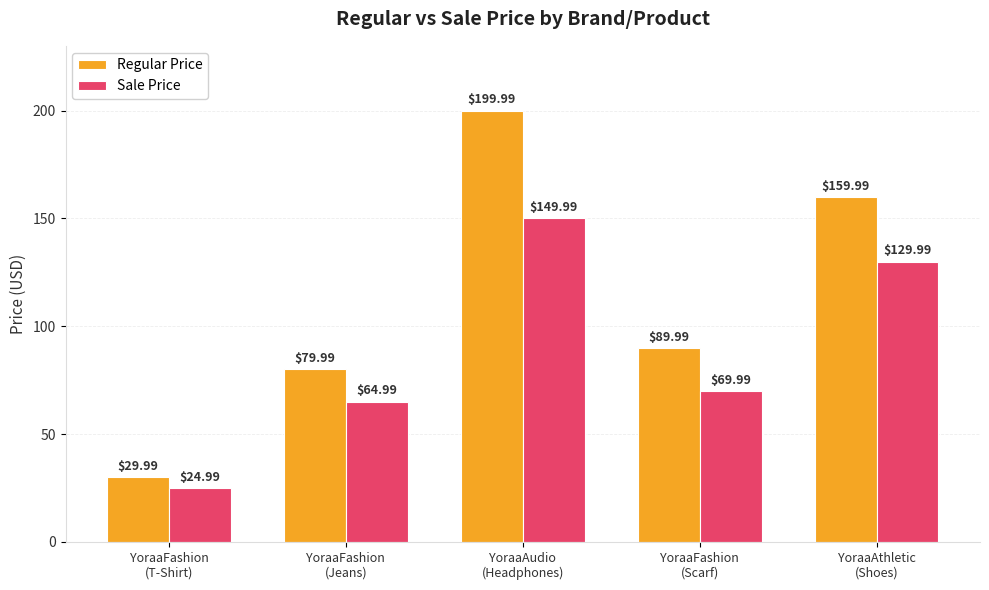

Is the value of Sale Price at YoraaAudio
(Headphones) greater than the value of Regular Price at YoraaFashion
(T-Shirt)?

Yes